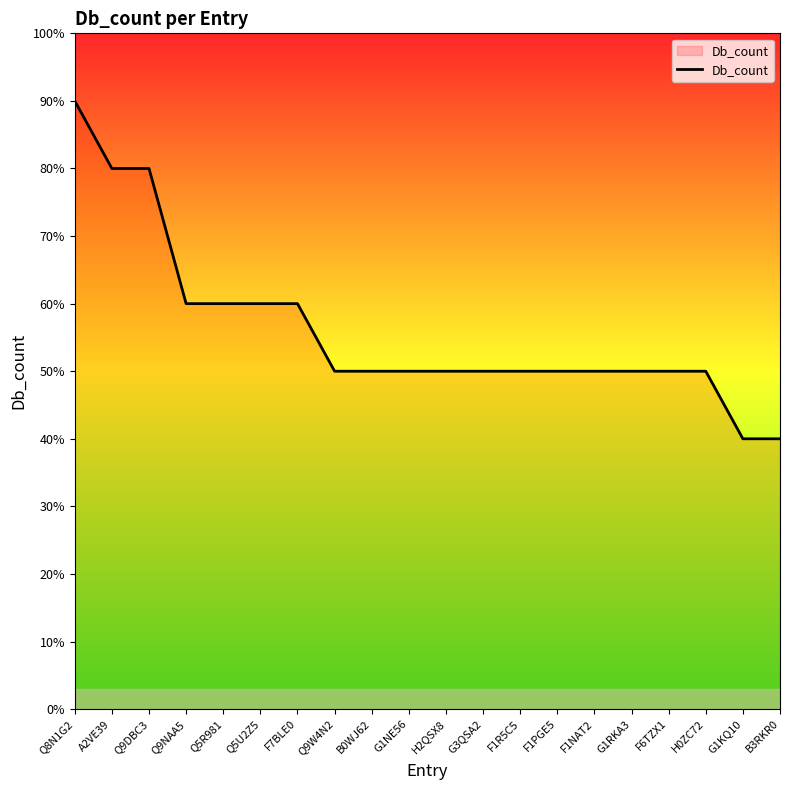

What is the label of the 15th point from the right?

Q5U2Z5